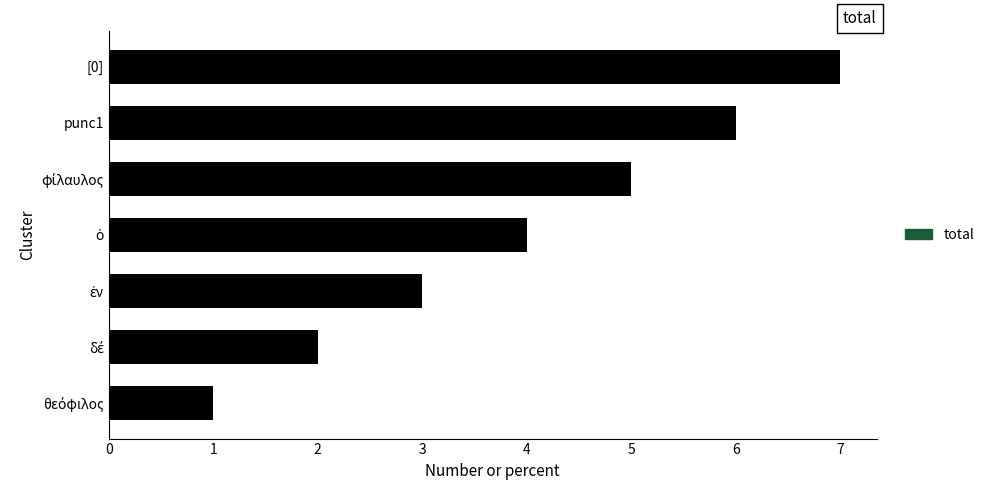

What is the sum of all values?

28